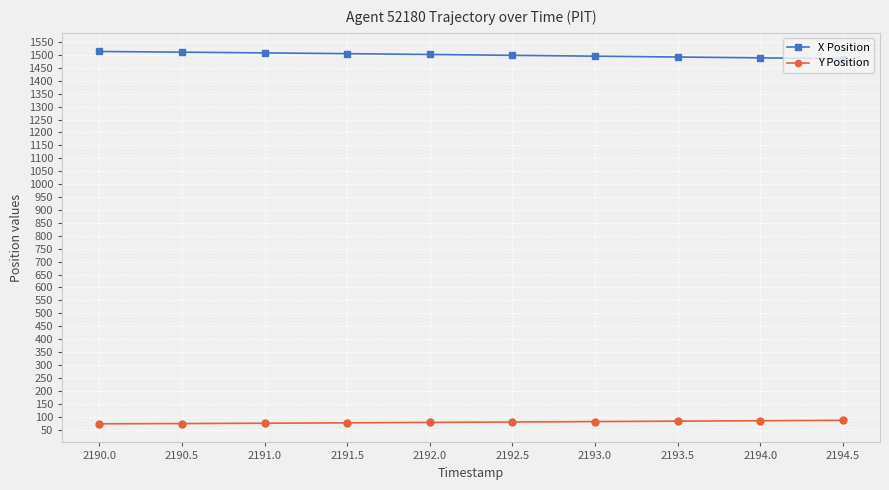

Does the chart display data point markers on the line(s)?

Yes